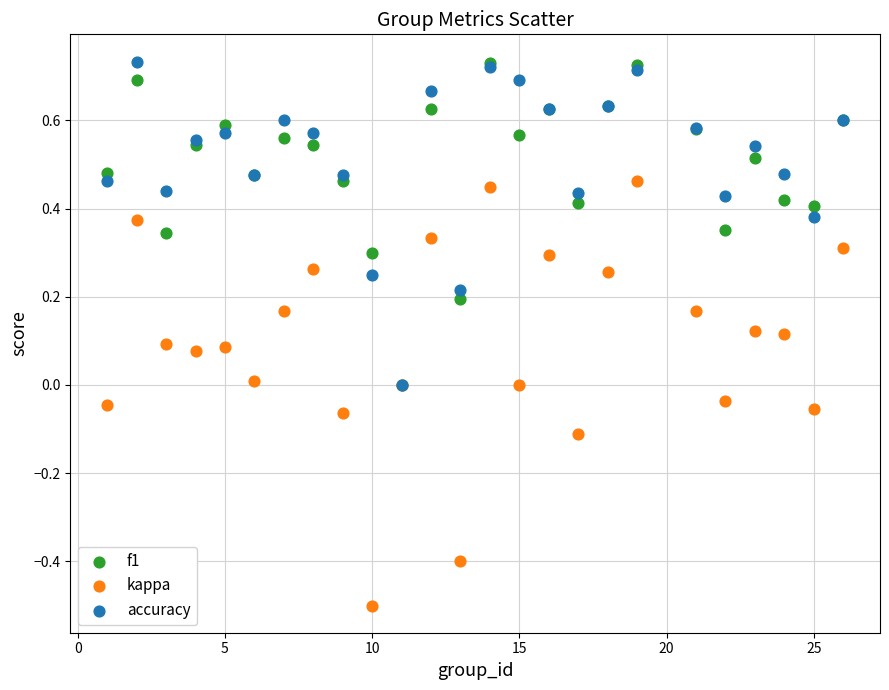

What are all the series names shown in the legend?

f1, kappa, accuracy